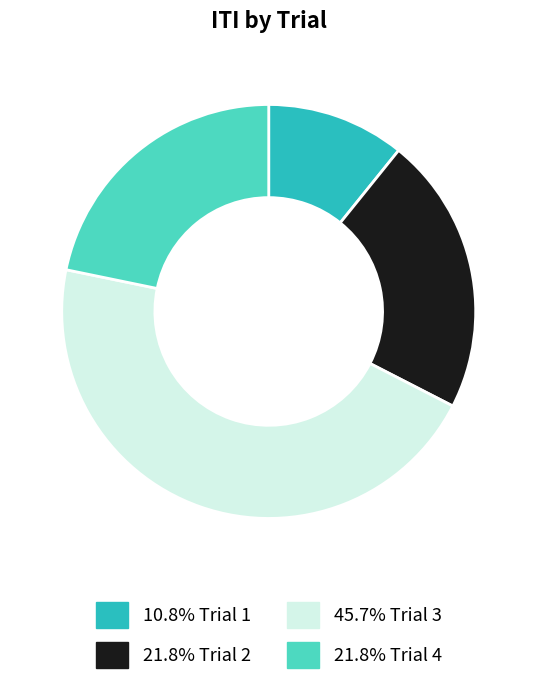

Is there a majority slice in this chart?

No